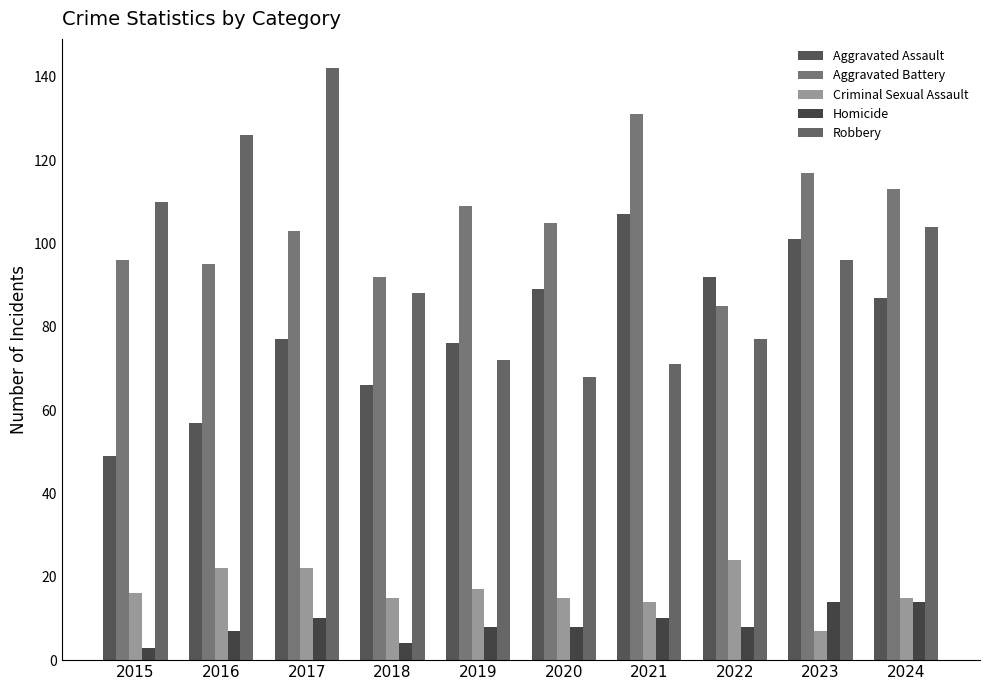

Count the number of categories in the chart.

10